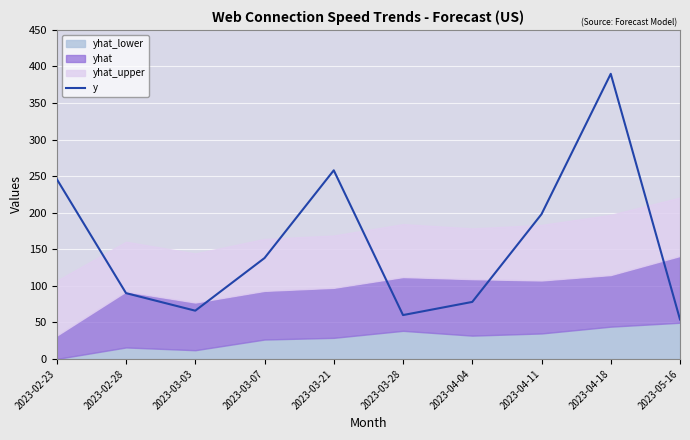

What is the approximate value at 2023-04-18?

390